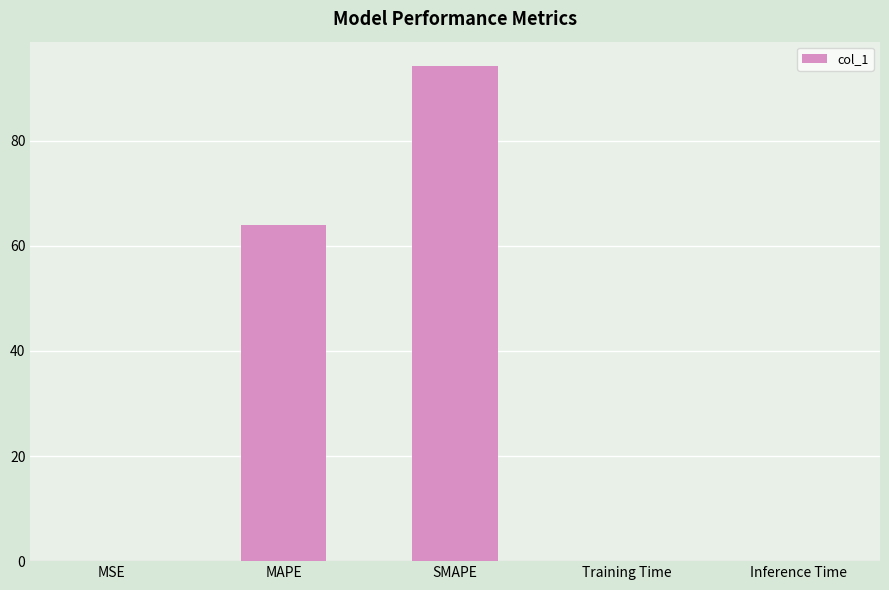

Is it true that the value at Inference Time is 0.0?

True